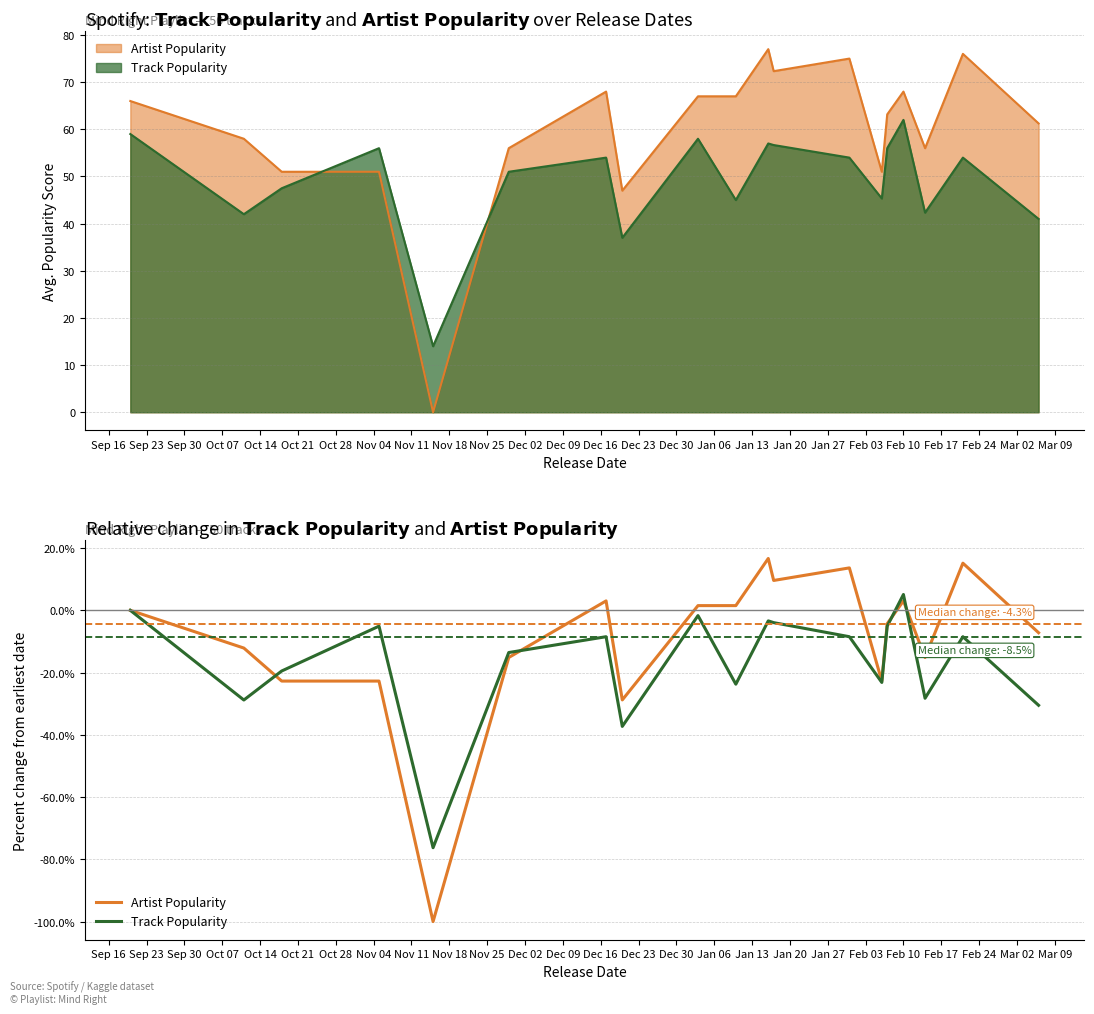

Reading left to right, transcribe all the data shown in this chart.

Artist Popularity: 0.0	-12.1	-22.7	-22.7	-100.0	-15.2	3.0	-28.8	1.5	1.5	16.7	9.6	13.6	-22.7	-4.3	3.0	-15.2	15.2	-7.2
Track Popularity: 0.0	-28.8	-19.5	-5.1	-76.3	-13.6	-8.5	-37.3	-1.7	-23.7	-3.4	-4.0	-8.5	-23.2	-5.1	5.1	-28.2	-8.5	-30.5